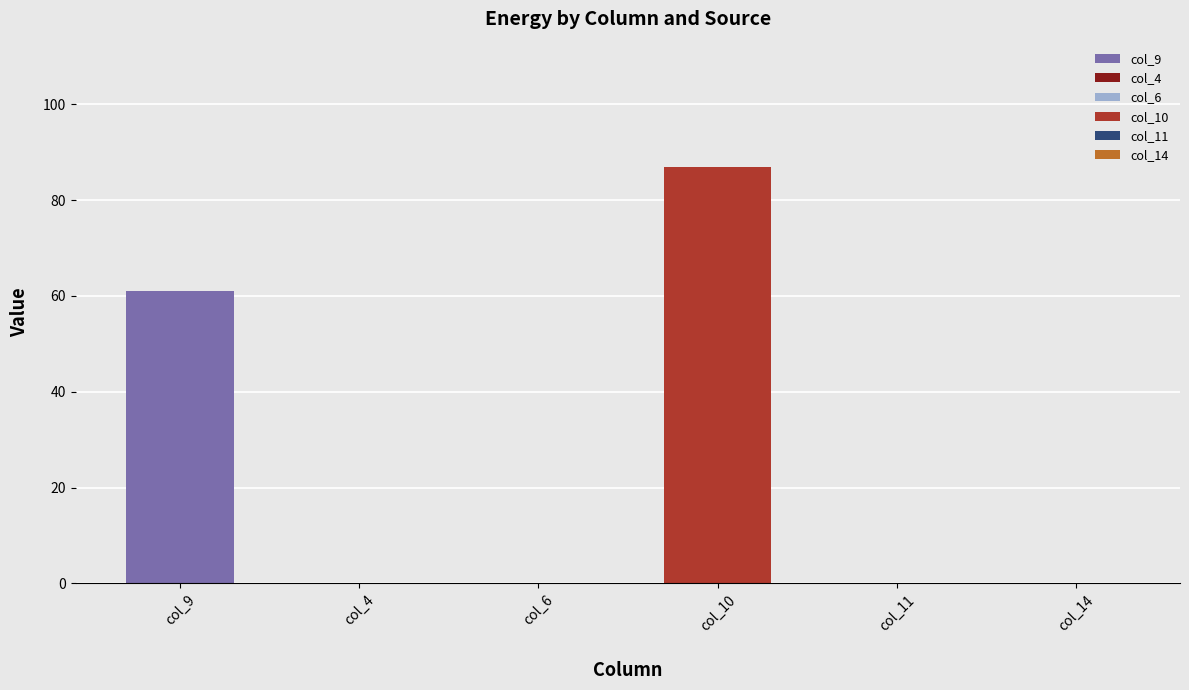

Where is the data nearest to the value 43?

col_9